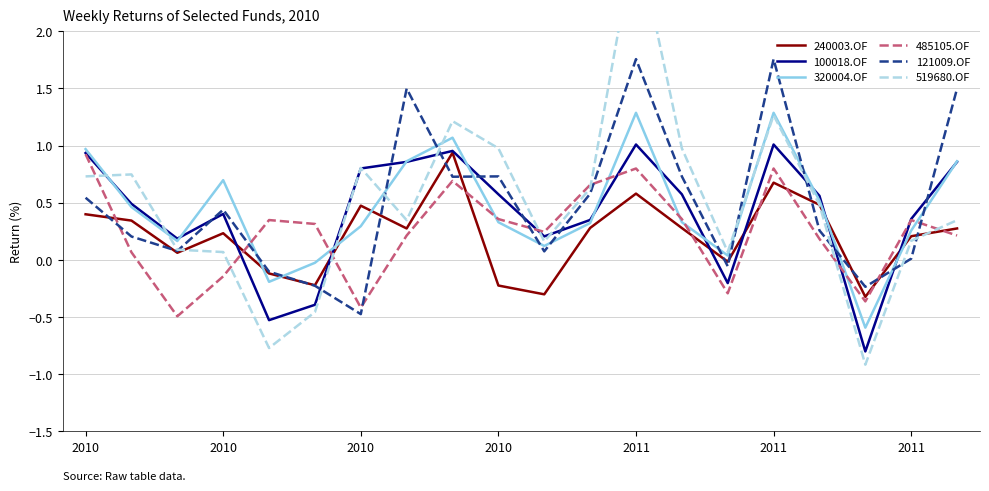

What is the maximum value shown in the chart?

2.9